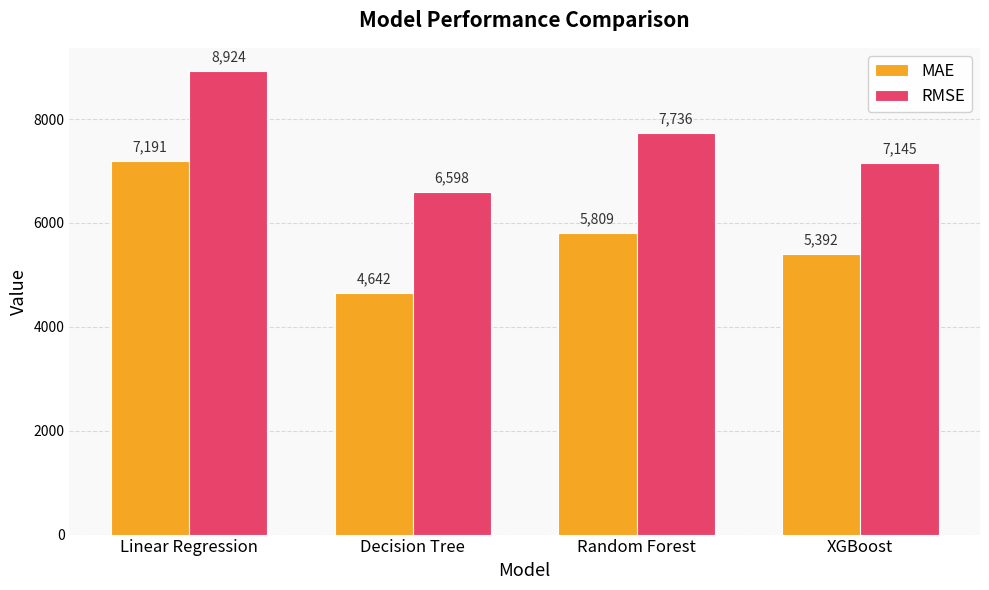

Which series has the widest spread of values?

MAE